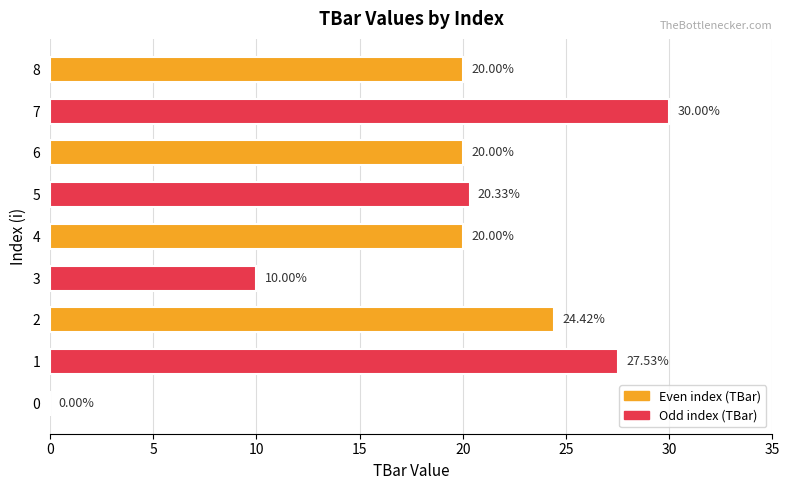

Which has a higher value, 7 or 8?

7